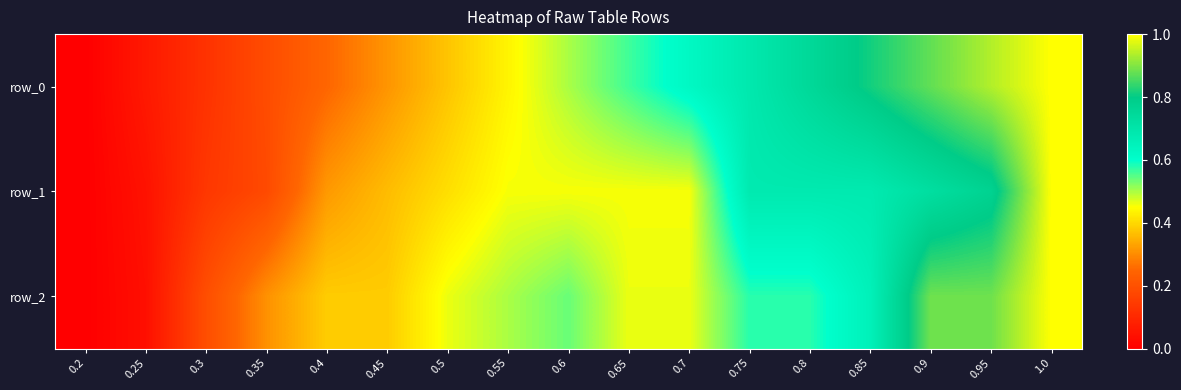

Which series has the largest total across all categories?

row_0